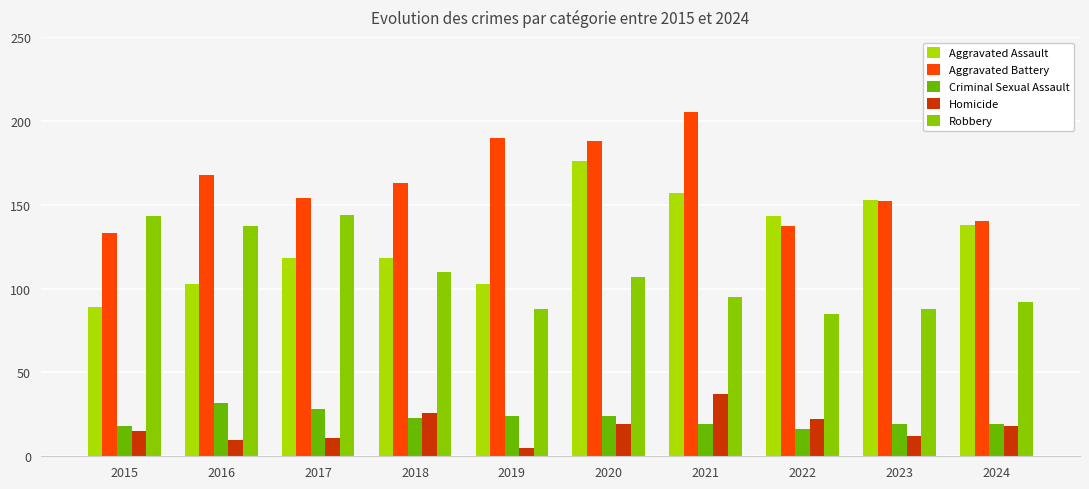

Reading left to right, extract all data points from this chart.

Aggravated Assault: 2015=89	2016=103	2017=118	2018=118	2019=103	2020=176	2021=157	2022=143	2023=153	2024=138
Aggravated Battery: 2015=133	2016=168	2017=154	2018=163	2019=190	2020=188	2021=205	2022=137	2023=152	2024=140
Criminal Sexual Assault: 2015=18	2016=32	2017=28	2018=23	2019=24	2020=24	2021=19	2022=16	2023=19	2024=19
Homicide: 2015=15	2016=10	2017=11	2018=26	2019=5	2020=19	2021=37	2022=22	2023=12	2024=18
Robbery: 2015=143	2016=137	2017=144	2018=110	2019=88	2020=107	2021=95	2022=85	2023=88	2024=92